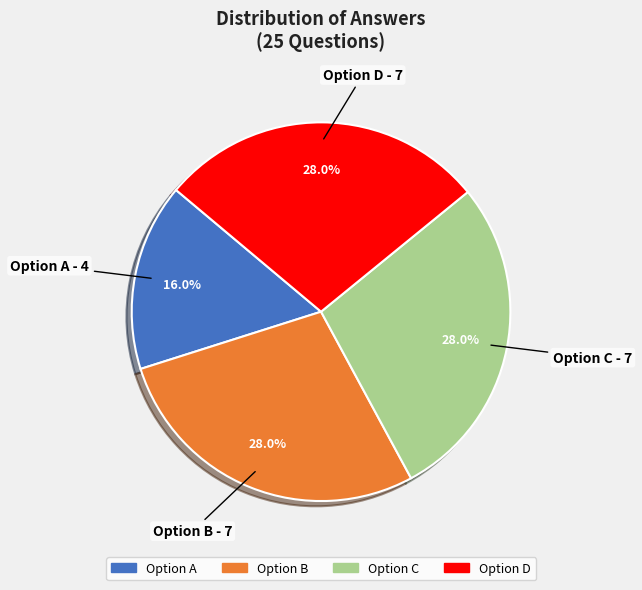

Is there any slice that represents more than half of the pie?

No